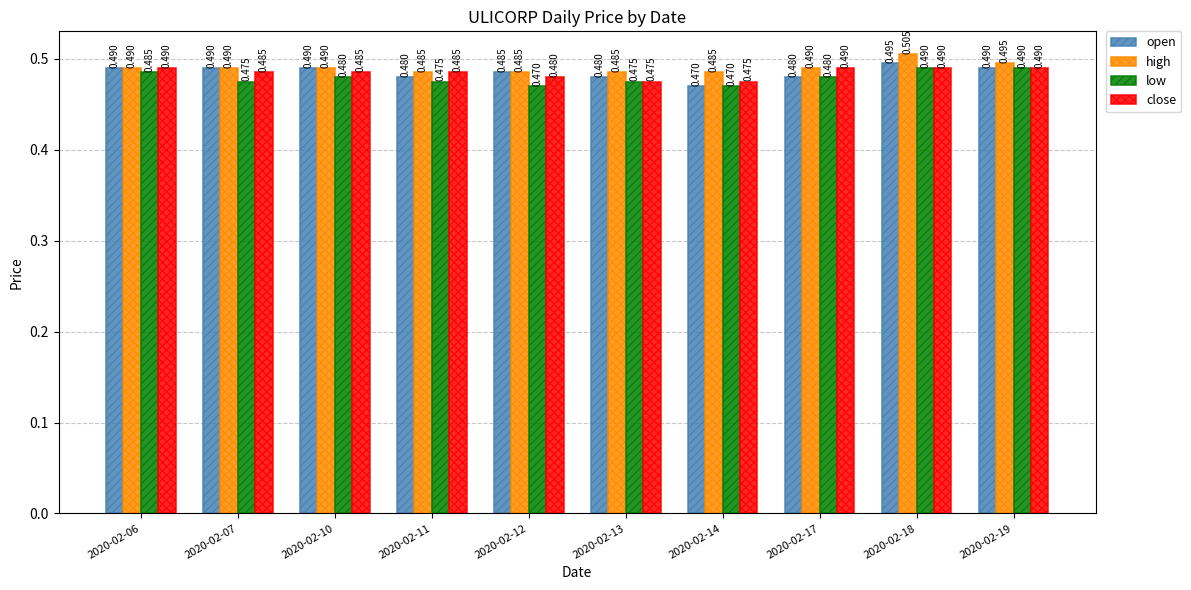

Which series changed the most between 2020-02-07 and 2020-02-11?

open